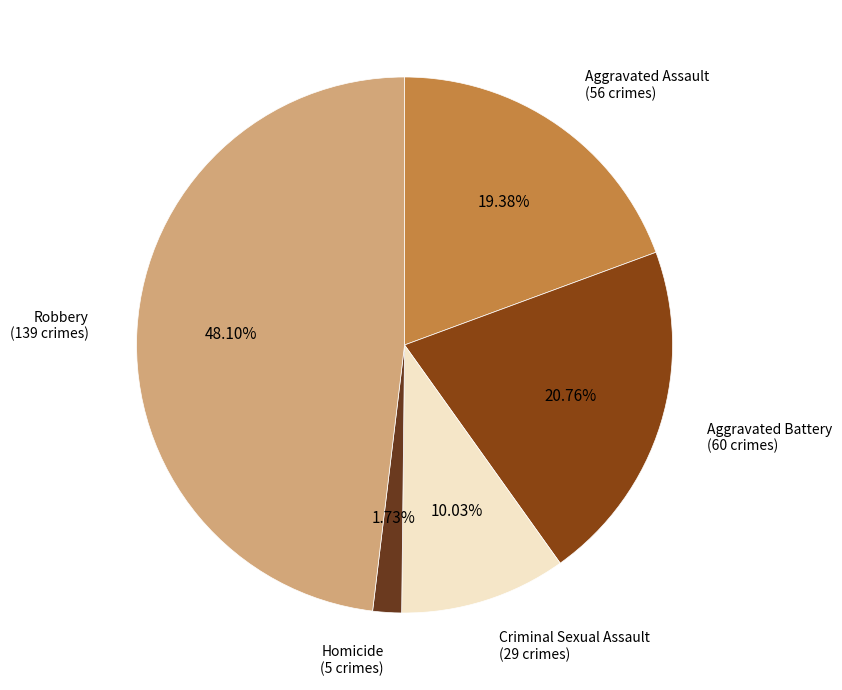

What percentage do Robbery and Criminal Sexual Assault together represent?

58.1%